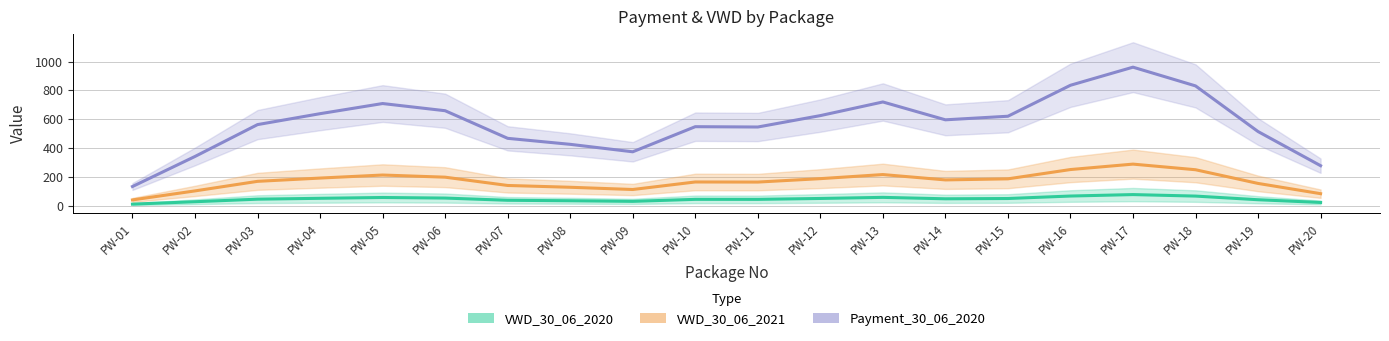

What is the average value of the VWD_30_06_2020 series?

45.6